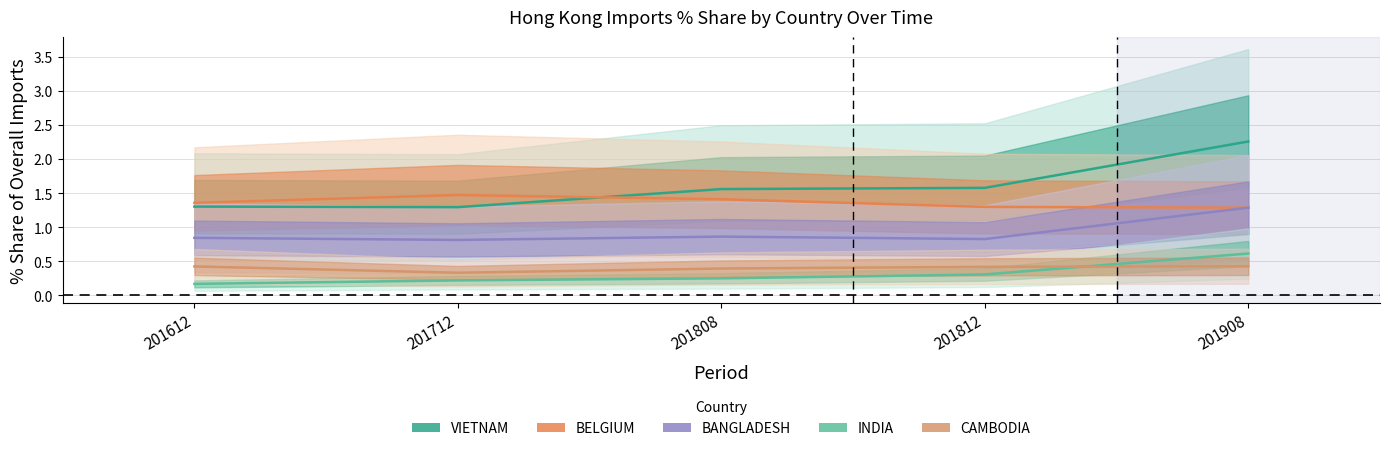

Is it true that BANGLADESH equals 1.3 at 201808?

False